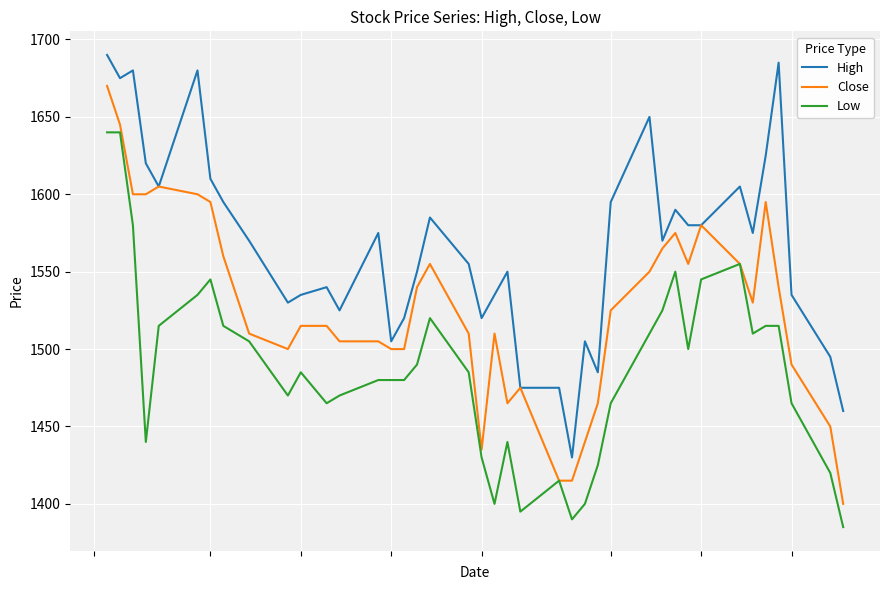

Rank the series by their maximum value, from highest to lowest.

High, Close, Low